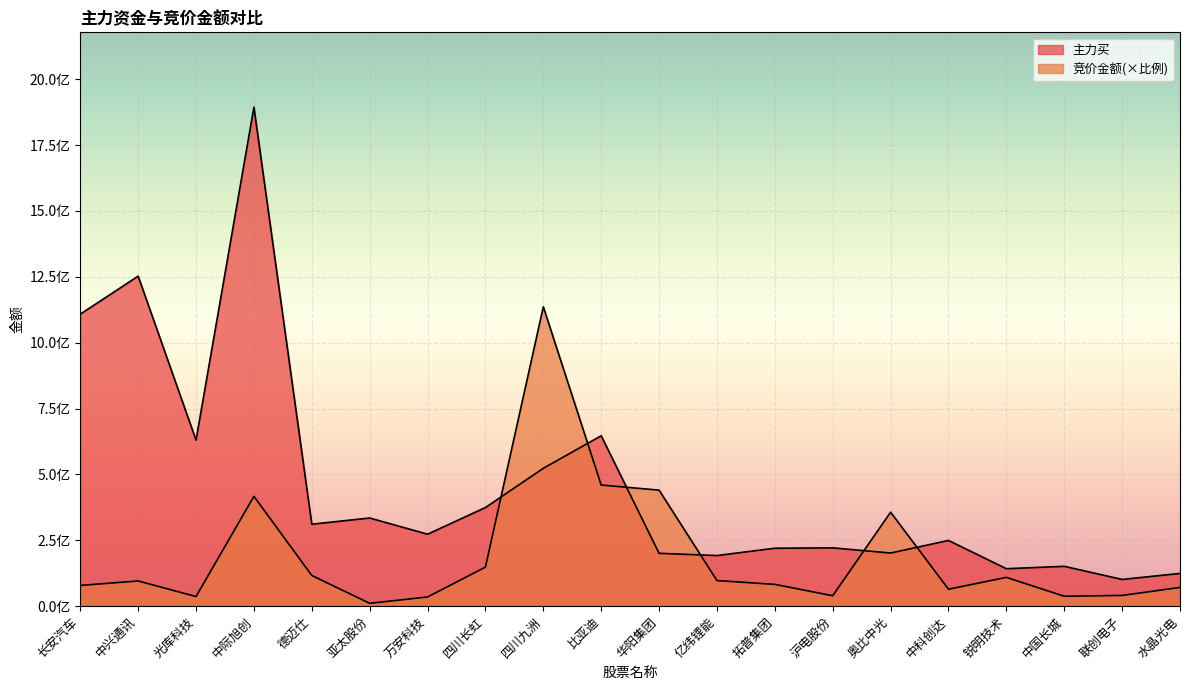

At which category is the sum across all series the highest?

中际旭创